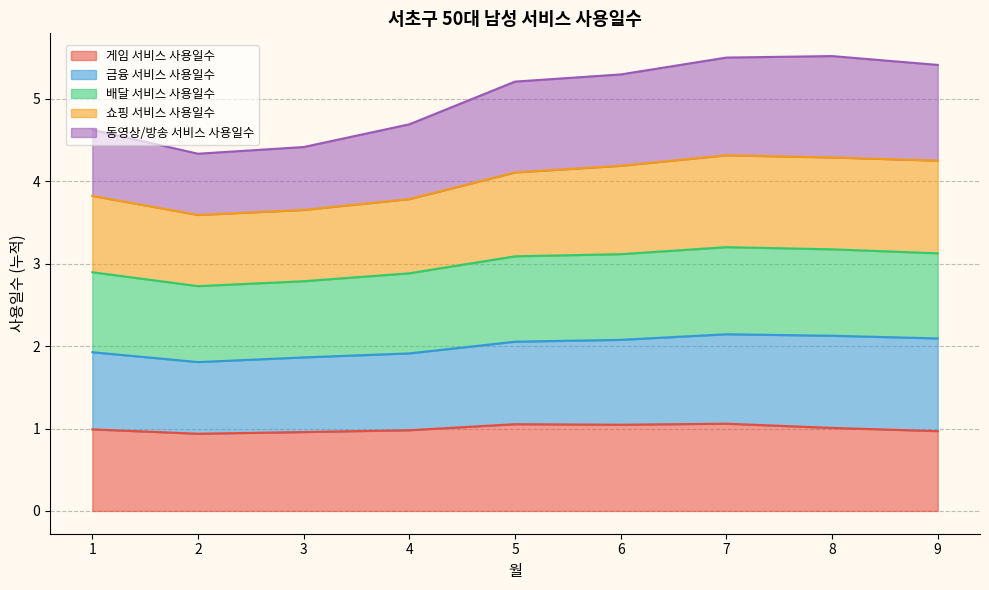

What is the total value across all series at 1?

4.6